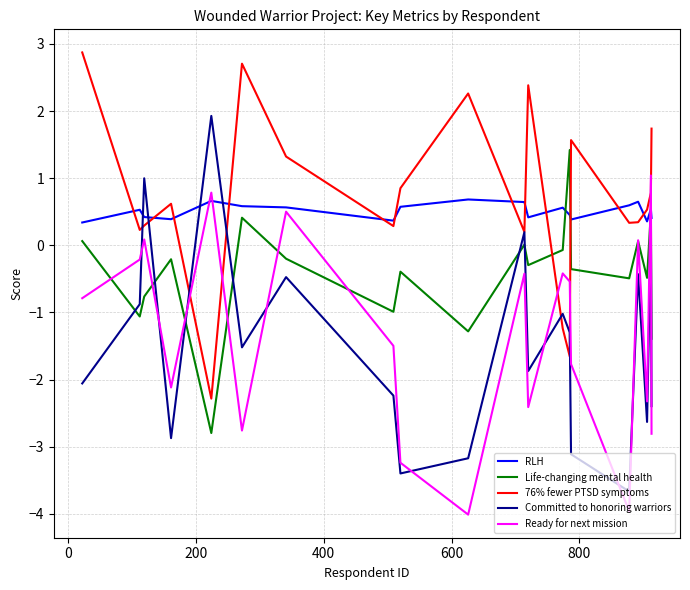

How many categories are shown in the chart?

20